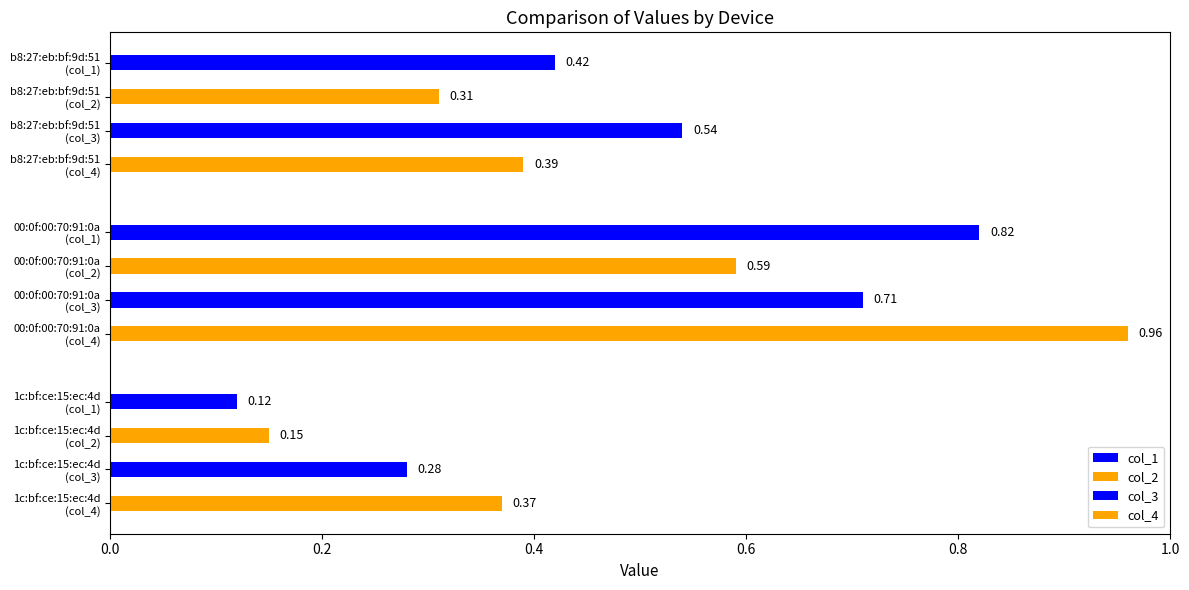

What is the total value across all series at 0.0?

1.7